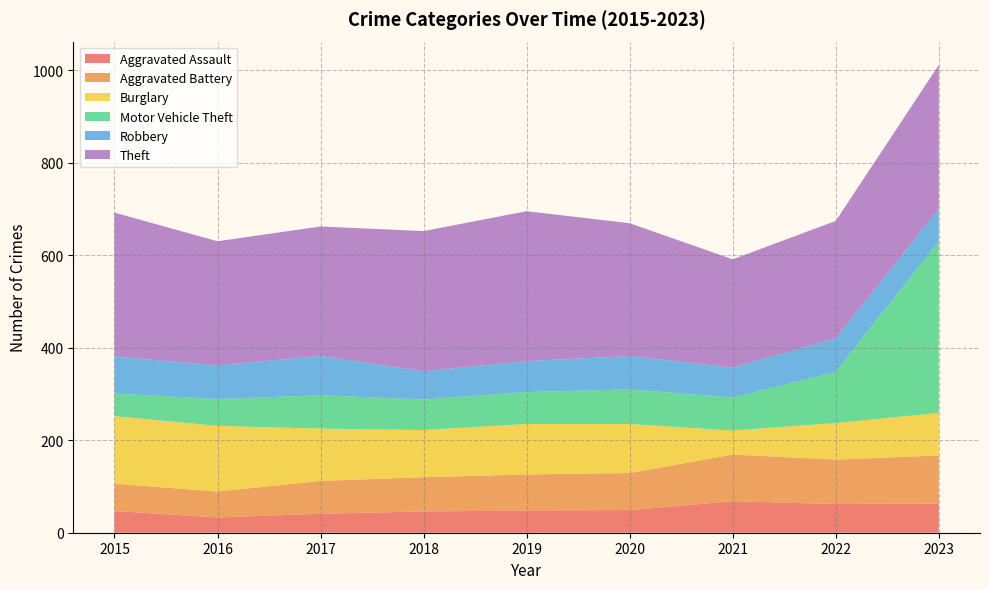

Reading left to right, extract all data points from this chart.

Aggravated Assault: 47	33	41	46	48	49	68	62	63
Aggravated Battery: 59	56	71	74	78	80	101	96	104
Burglary: 146	142	113	102	109	106	52	79	92
Motor Vehicle Theft: 49	58	72	66	69	75	71	111	371
Robbery: 80	73	85	61	67	72	65	72	70
Theft: 311	268	280	303	324	287	234	254	311